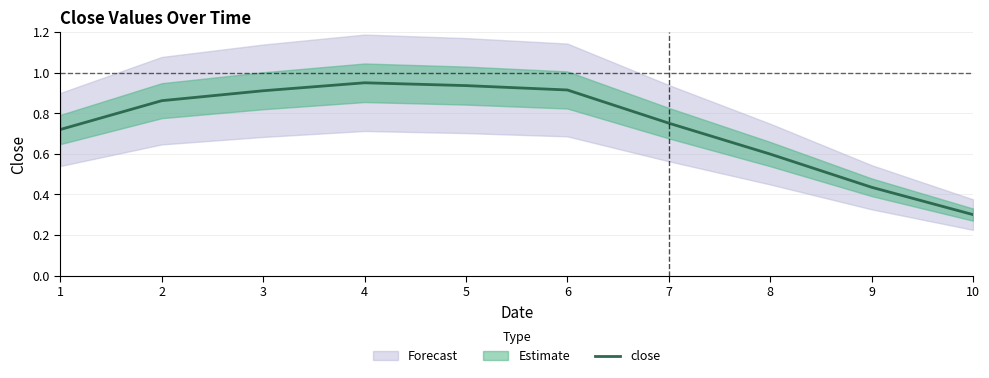

Reading left to right, extract all data points from this chart.

1=0.7	2=0.9	3=0.9	4=0.9	5=0.9	6=0.9	7=0.8	8=0.6	9=0.4	10=0.3